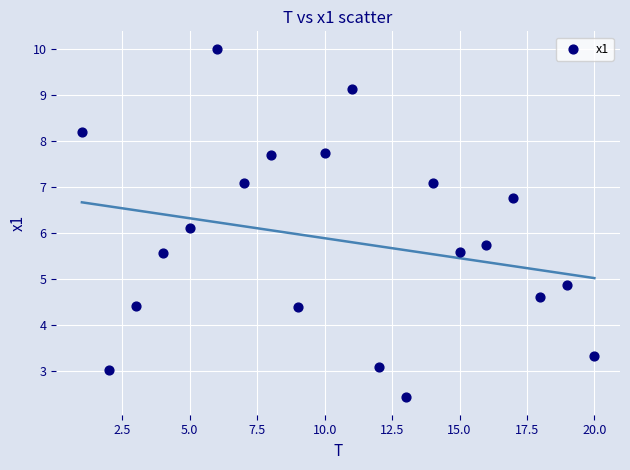

What is the range of Y values (max minus min)?

7.6